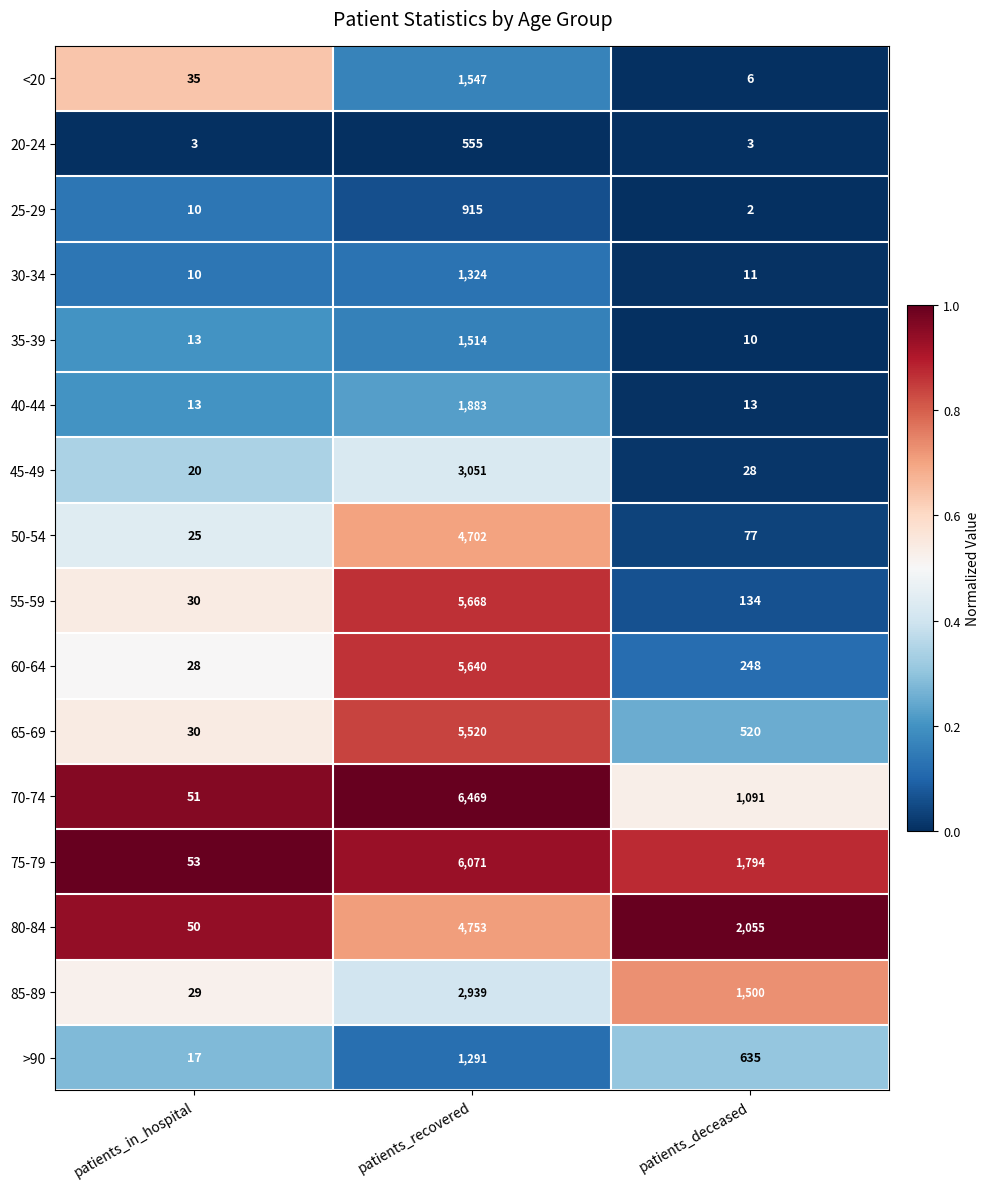

What is the highest value of the <20 series?

1547